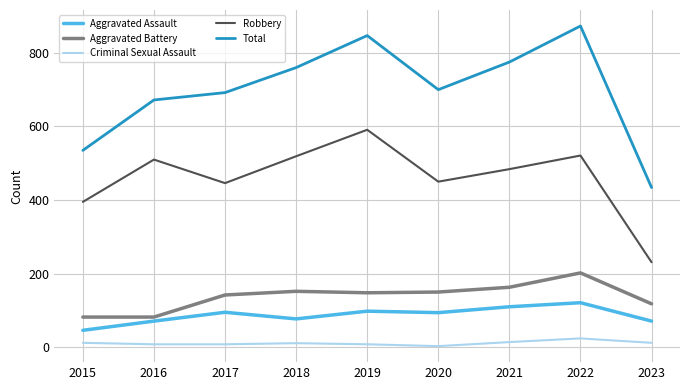

Is it true that Criminal Sexual Assault equals 24 at 2022?

True